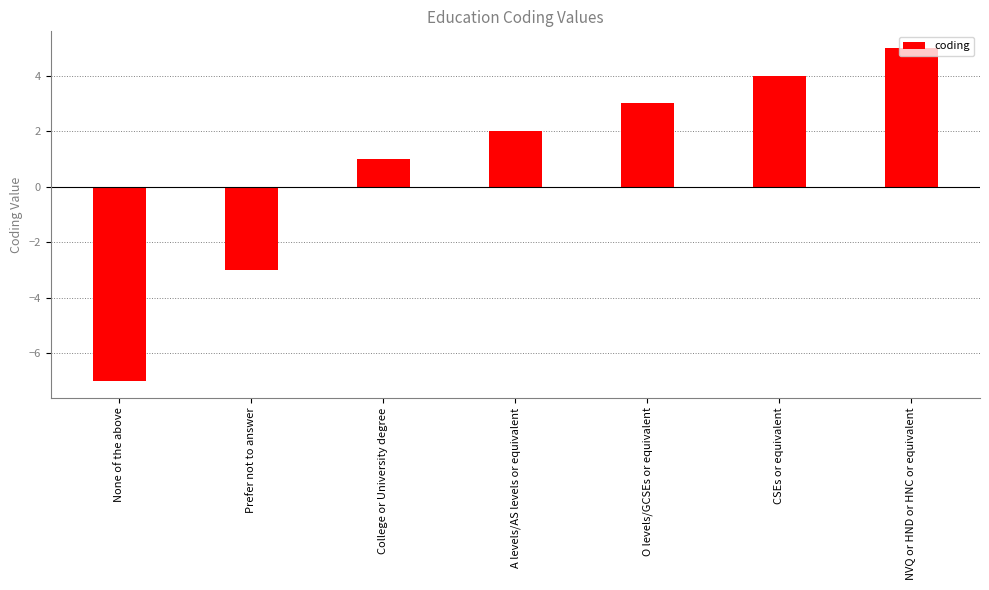

True or false: the data shows -3 at Prefer not to answer.

True